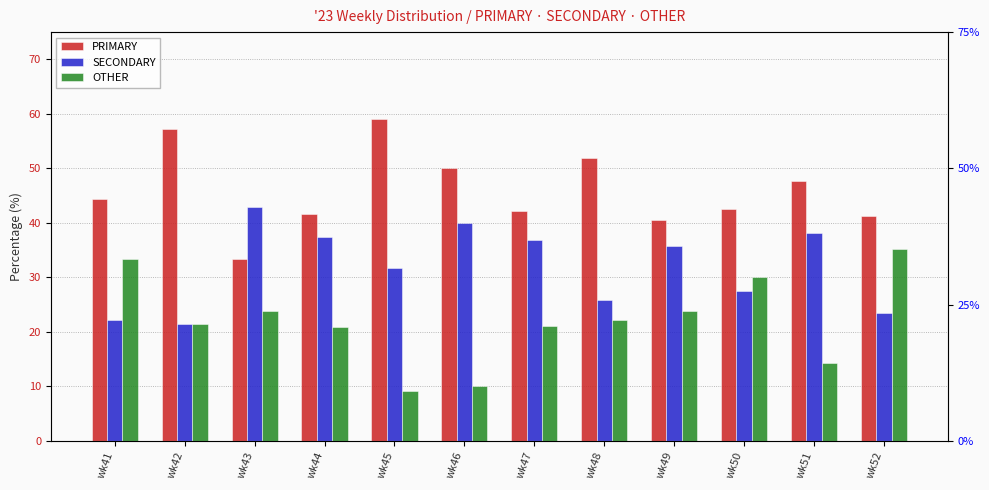

List the labels in order of SECONDARY value, smallest first.

wk42, wk41, wk52, wk48, wk50, wk45, wk49, wk47, wk44, wk51, wk46, wk43